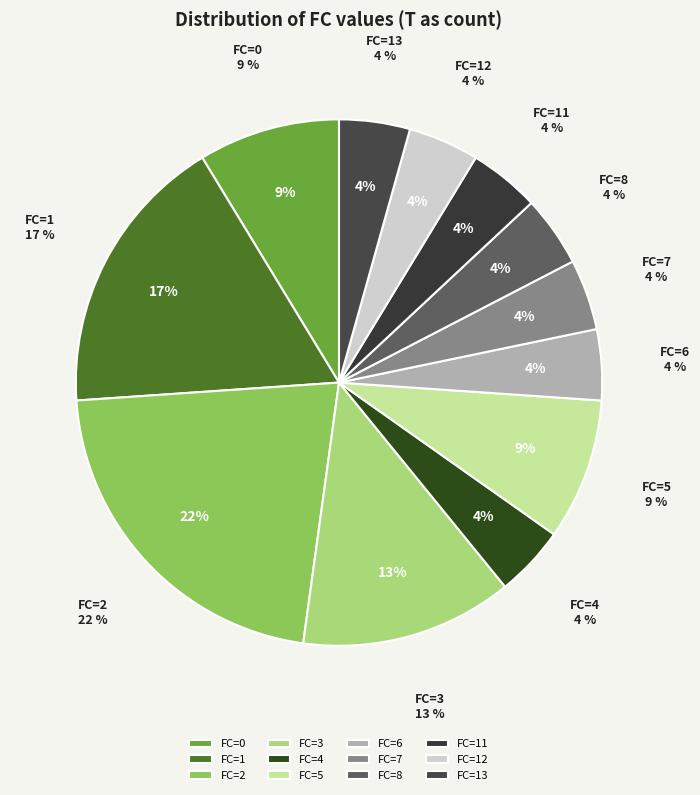

Is there a majority slice in this chart?

No